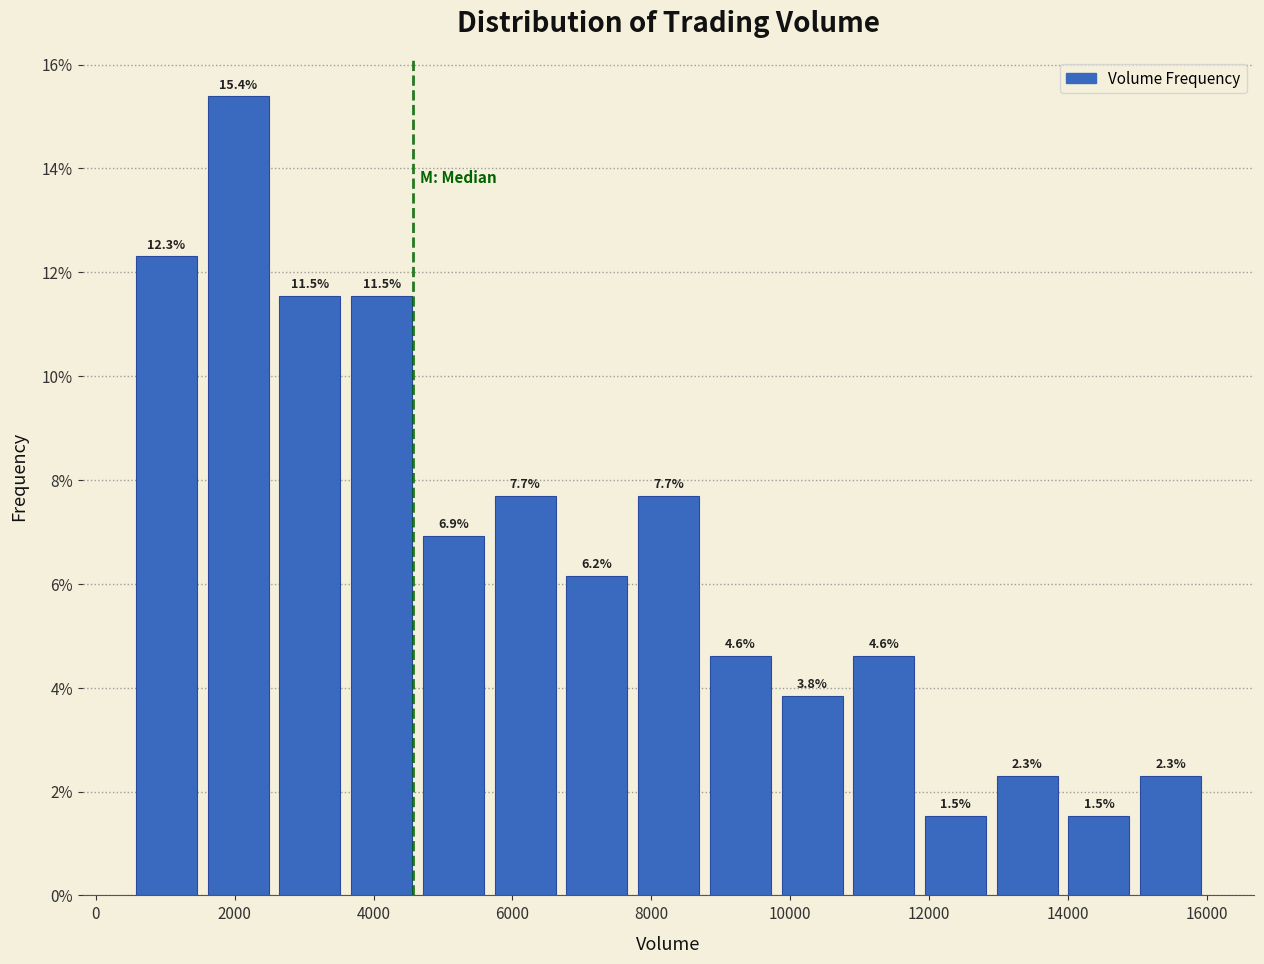

How tall is the bar that spans 11800 to 13000 on the x-axis? The bar edges are not printed on the chart, so give them approximately, as read against the axis.

1.5